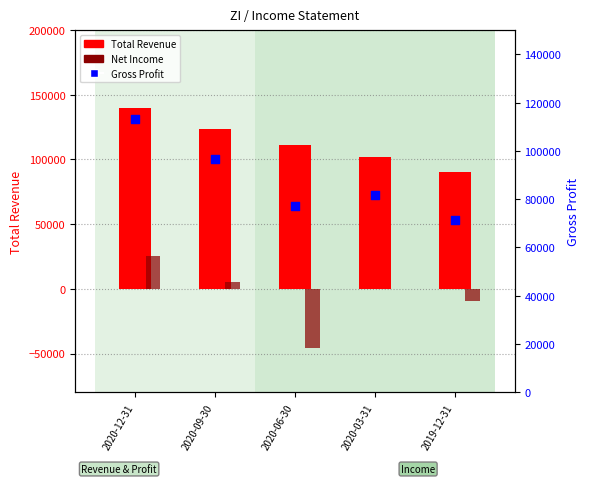

Which series has the largest Y range (max minus min)?

Net Income